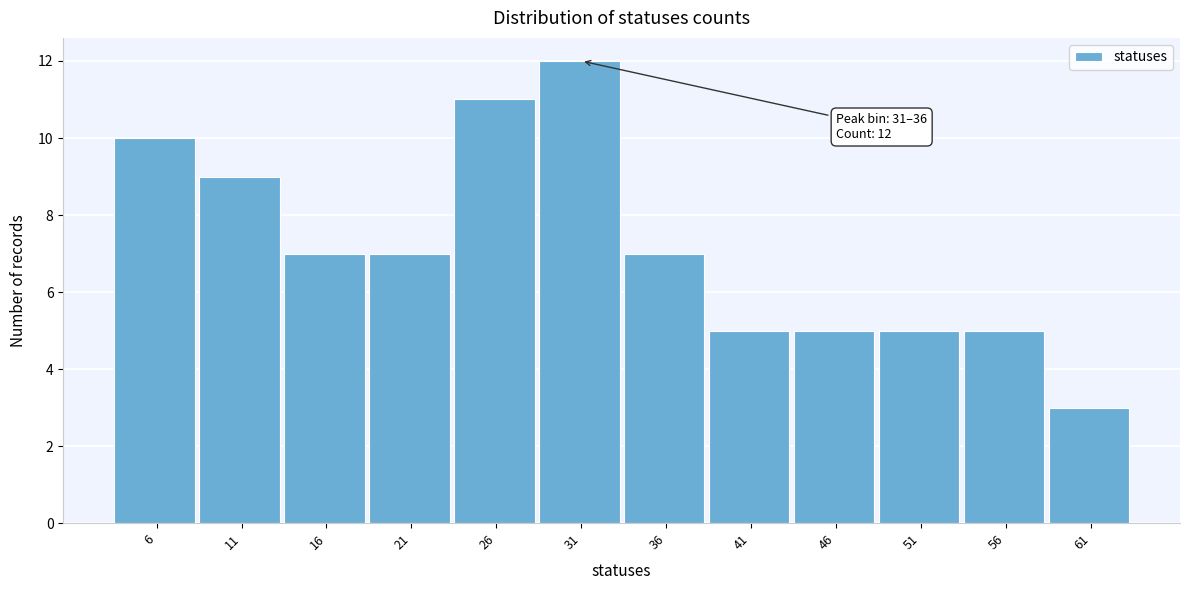

Reading right to left, list all the values displayed in this chart.

61=3	56=5	51=5	46=5	41=5	36=7	31=12	26=11	21=7	16=7	11=9	6=10